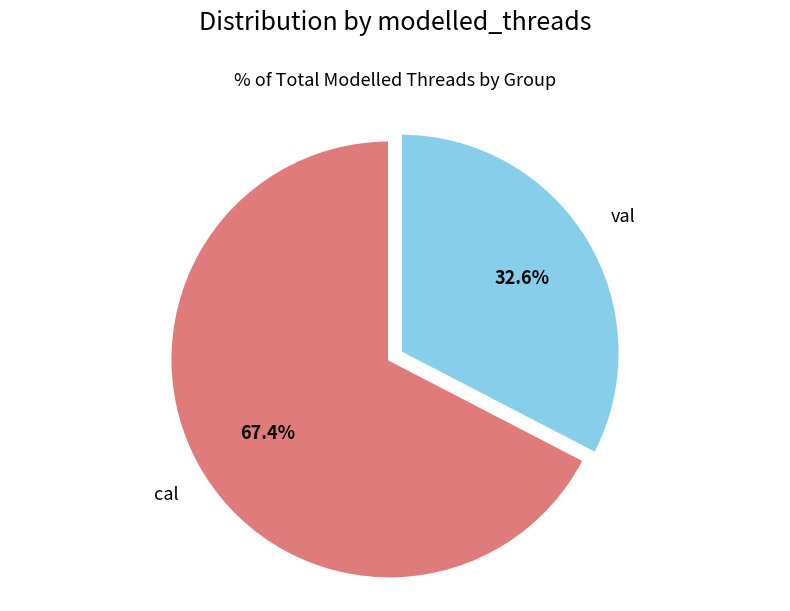

Is there a majority slice in this chart?

Yes